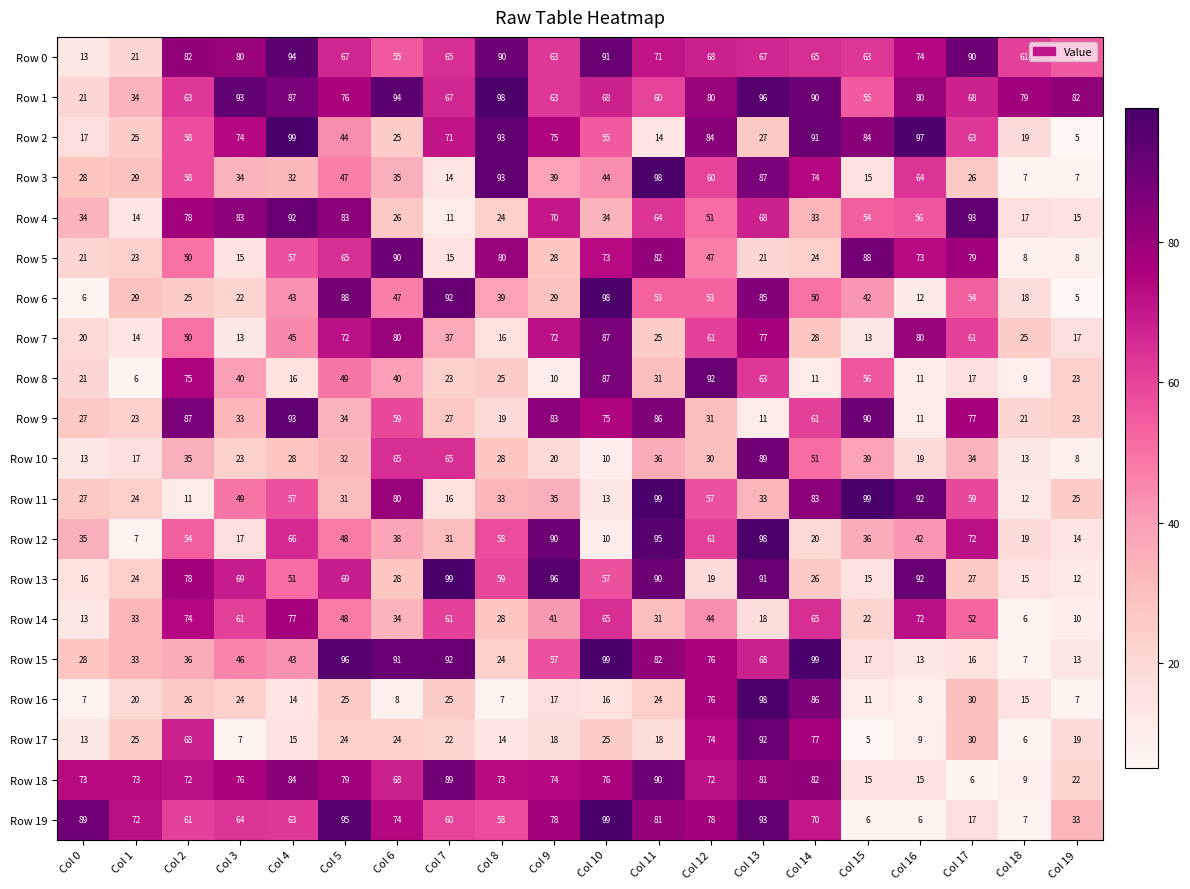

The value of Row 14 at Col 13 is 18. True or false?

True